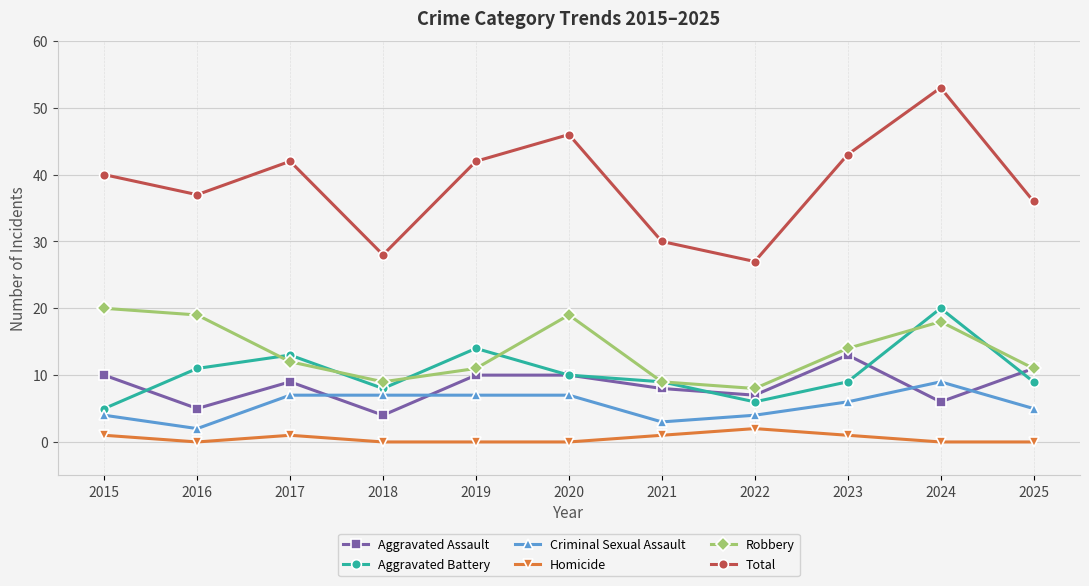

How many data points in Aggravated Assault are less than 9?

5